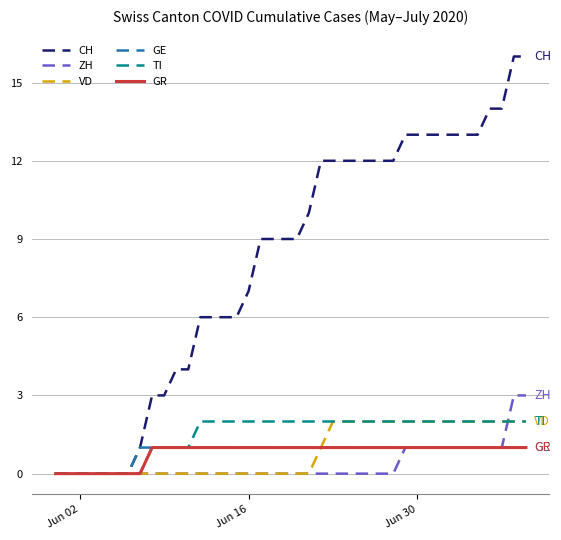

Which series has the largest range (max minus min)?

CH